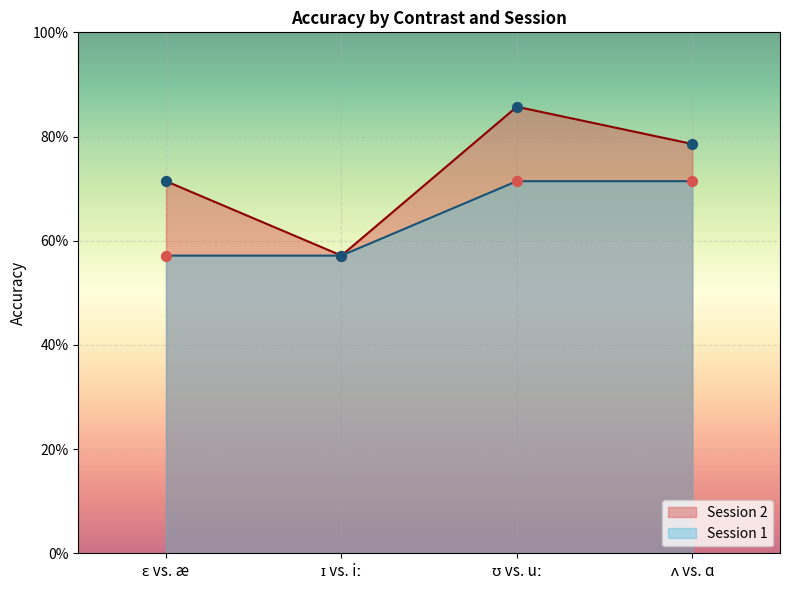

Which series contains the lowest Y value?

Session 1